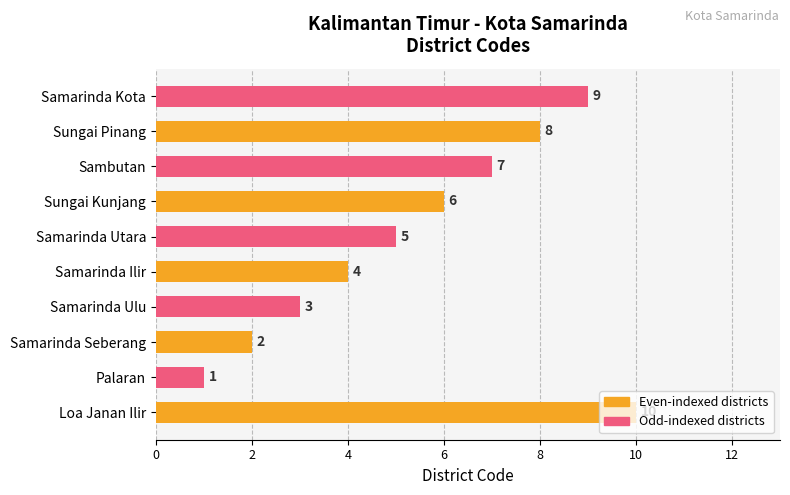

How many values are between 3 and 8?

6